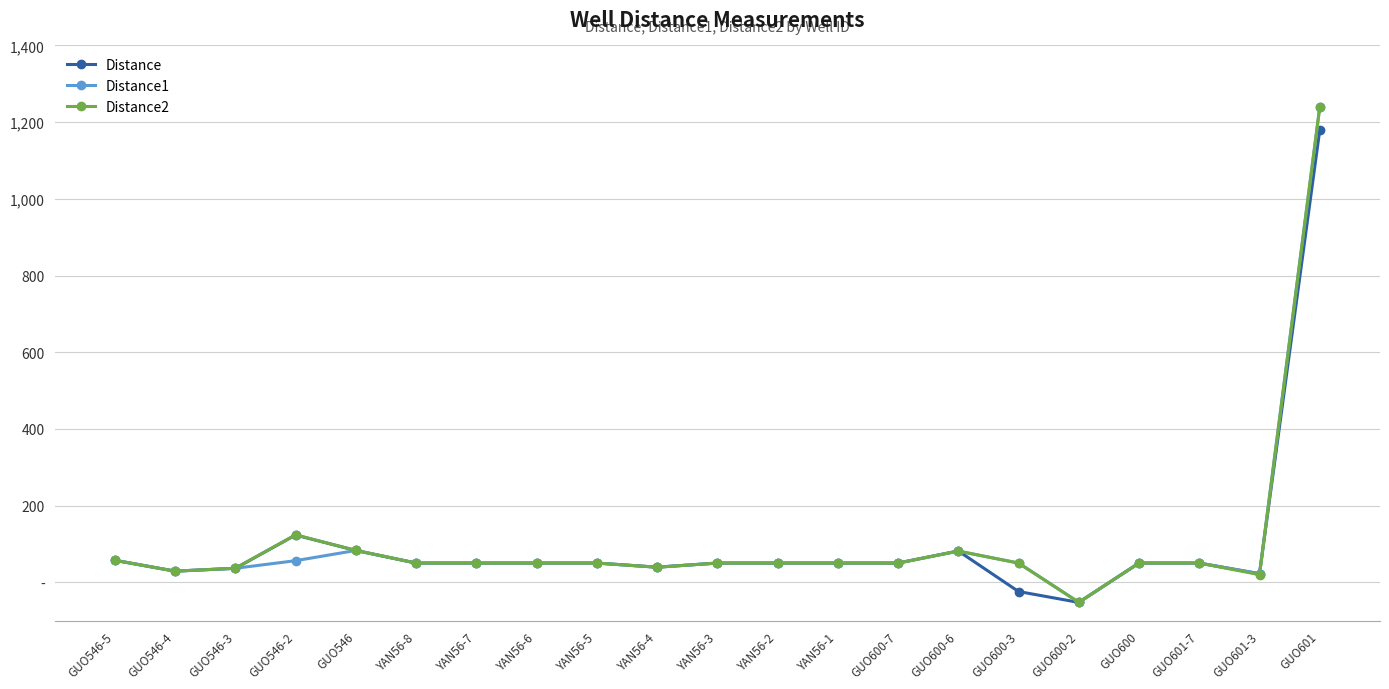

What are all the series names shown in the legend?

Distance, Distance1, Distance2